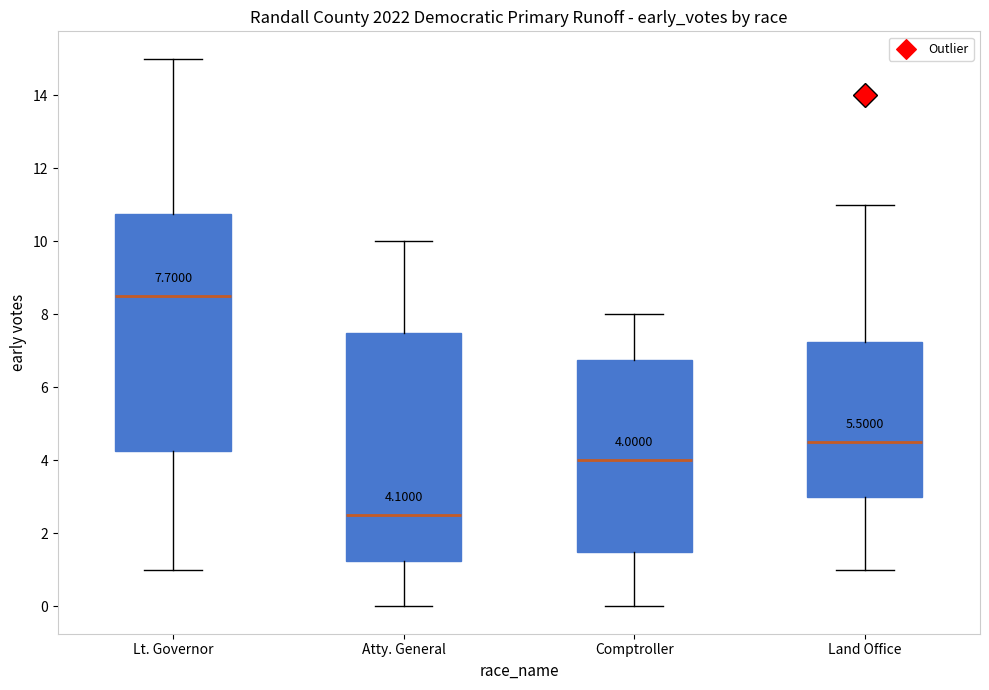

Which box has the highest median line?

Lt. Governor